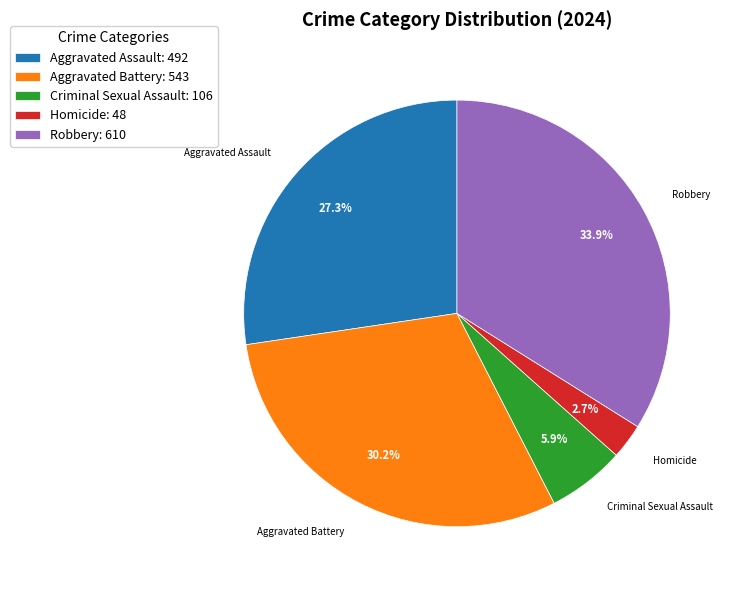

To the nearest percent, what is the combined percentage of Homicide and Criminal Sexual Assault?

9%